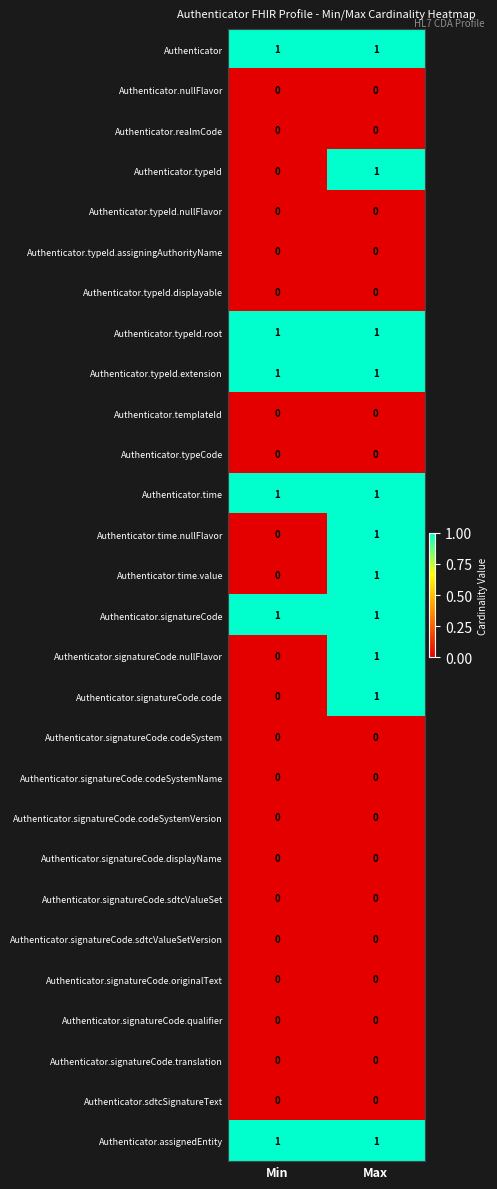

At which category is the sum across all series the highest?

Max